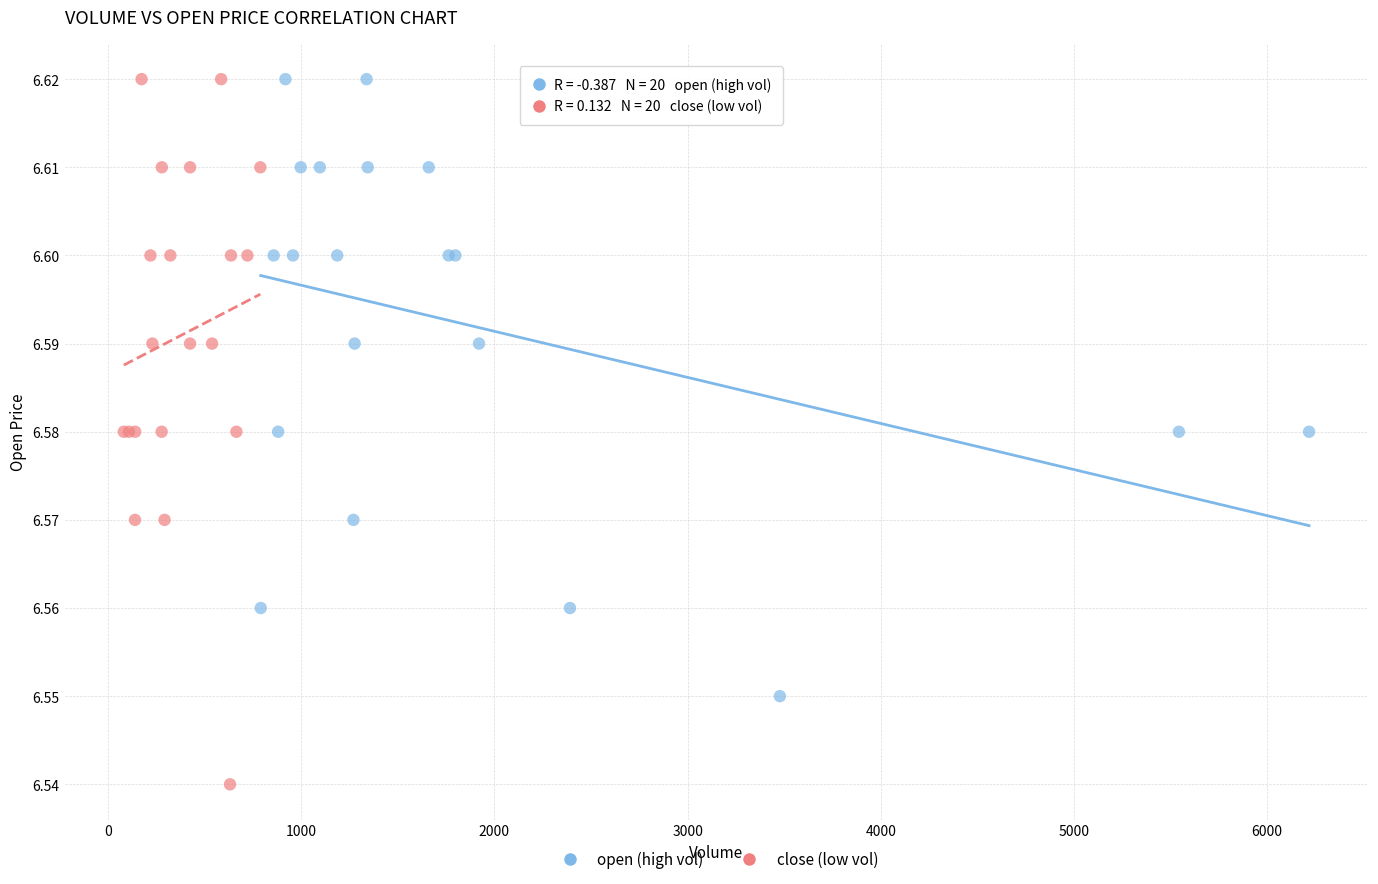

Which series has the widest spread of Y values?

close (low vol)